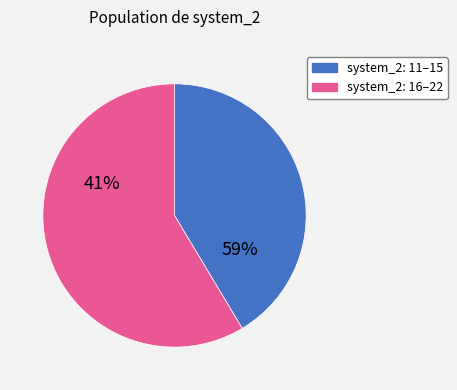

Which slice is the smallest?

11